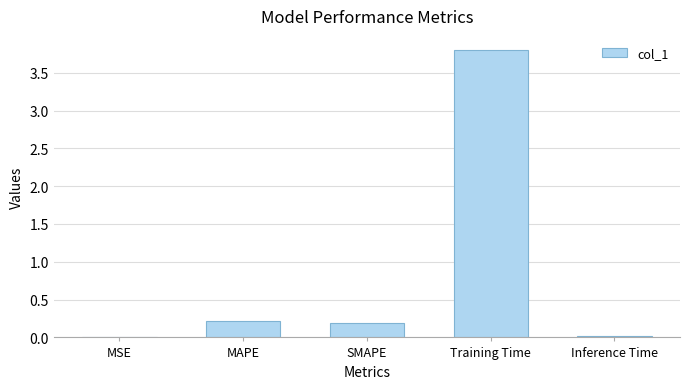

What is the greatest value displayed?

3.8